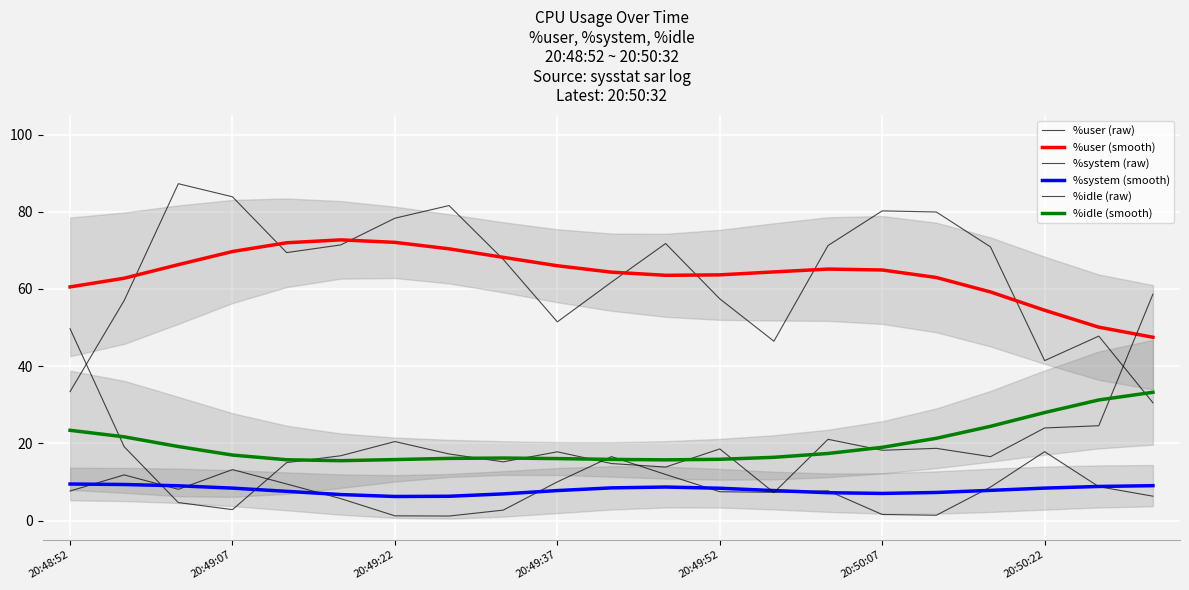

True or false: %user (raw) and %system (raw) intersect in this chart.

False